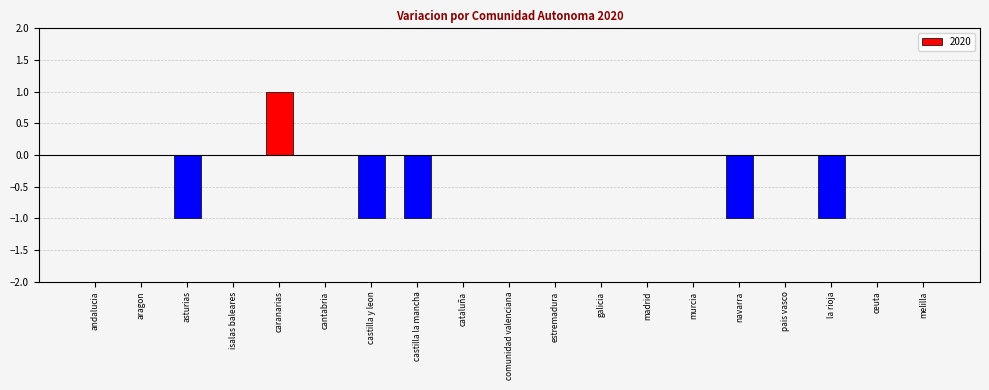

Are the bars grouped side by side (vs. stacked)?

No